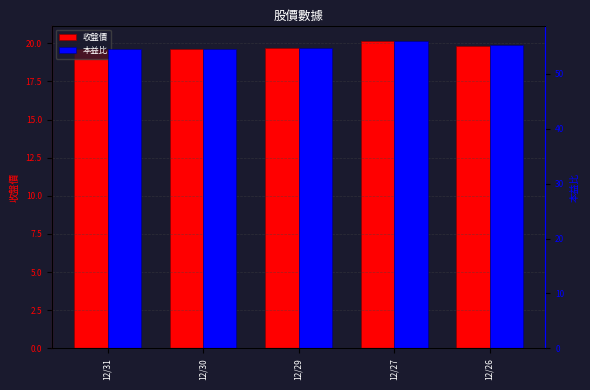

What is the sum of the 收盤價 values at 12/29 and 12/31?

39.3